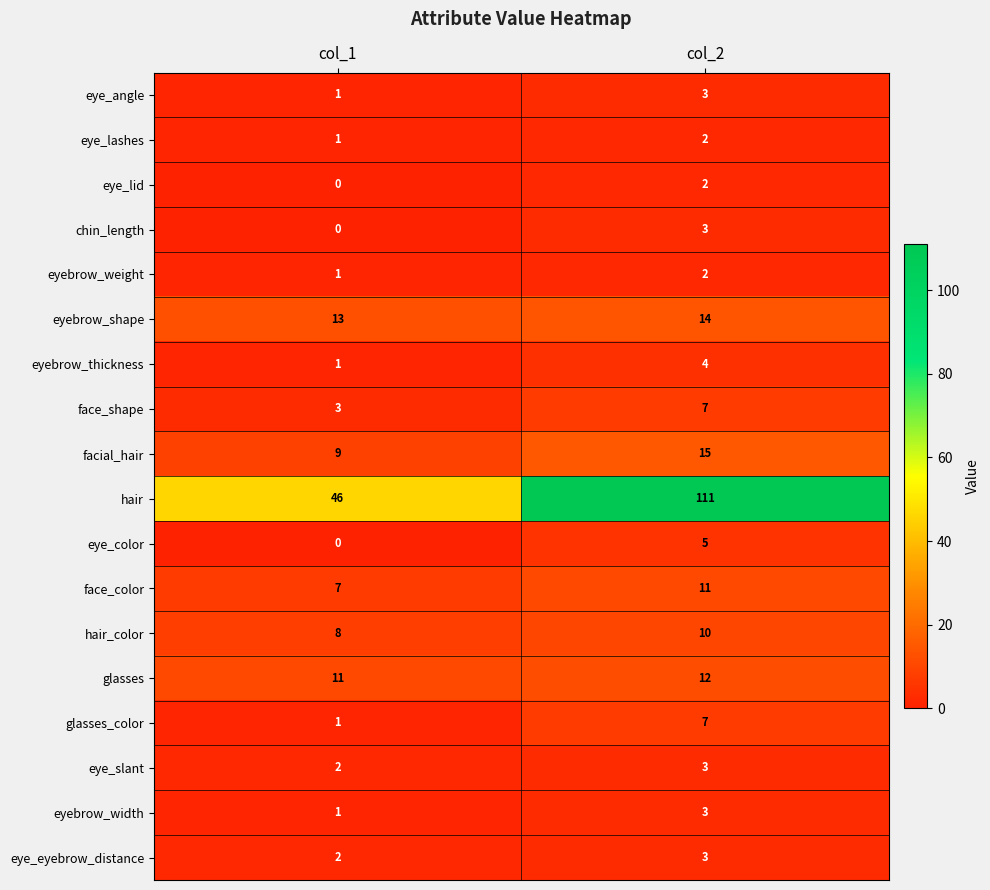

Where is eyebrow_shape nearest to the value 13?

col_1